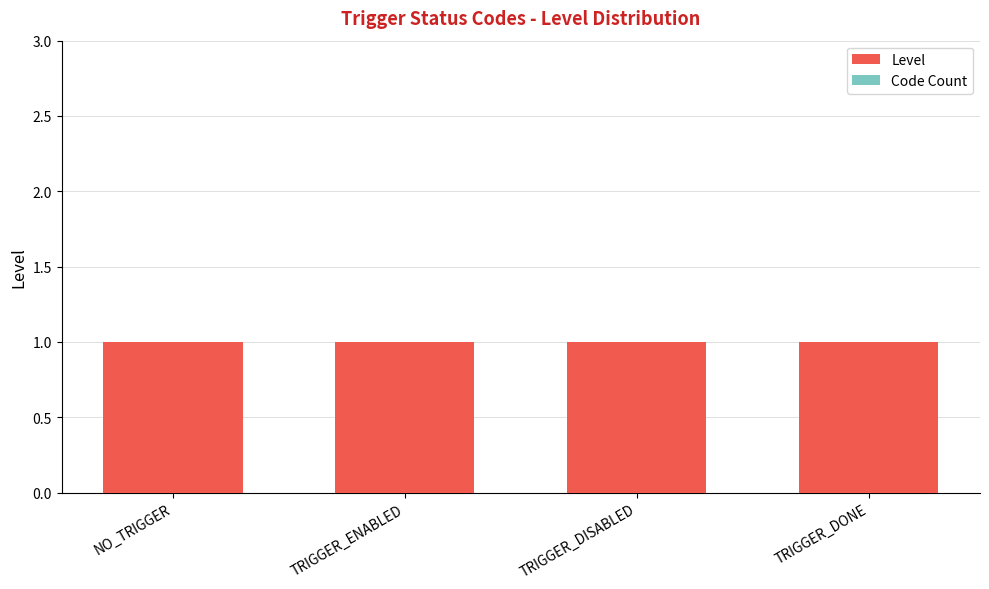

Which category has the highest value in the Level series?

NO_TRIGGER